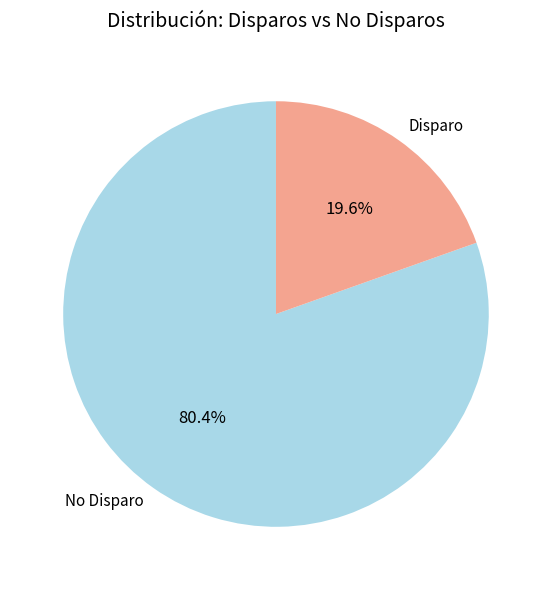

Which slice is the largest?

No Disparo